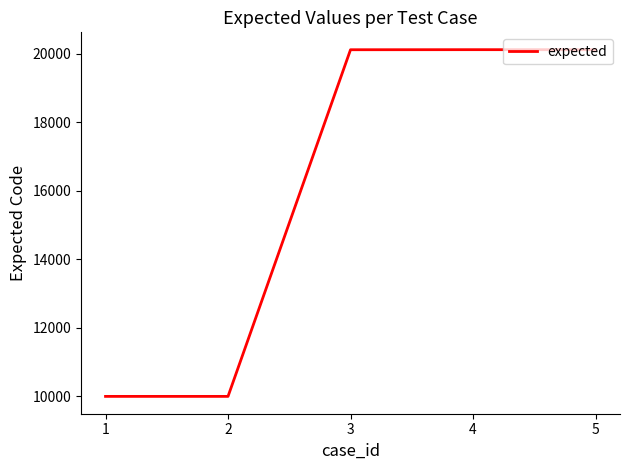

What is the greatest value displayed?

20117